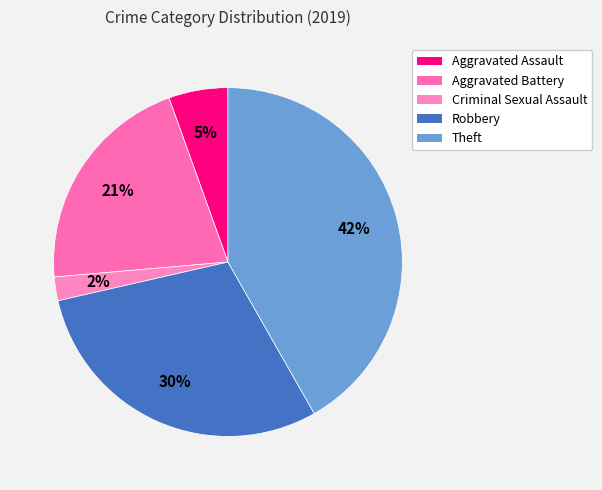

Is the sum of Aggravated Battery and Theft greater than half?

Yes